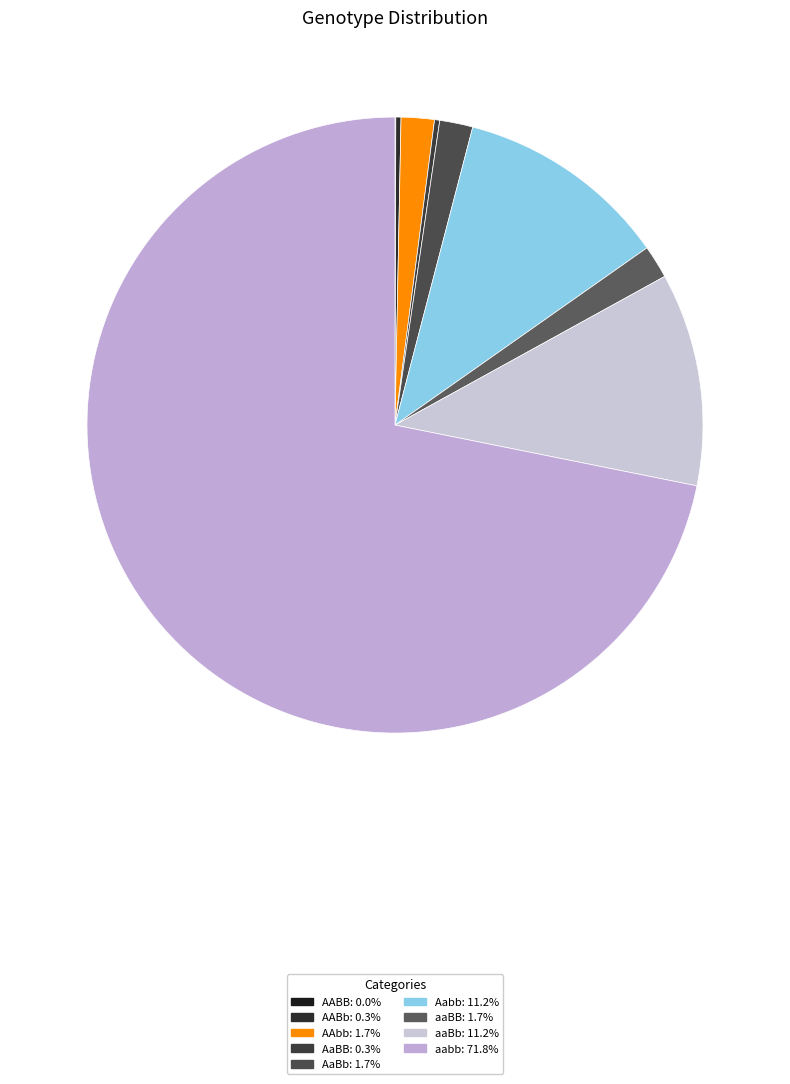

Does aabb represent more than half of the total?

Yes